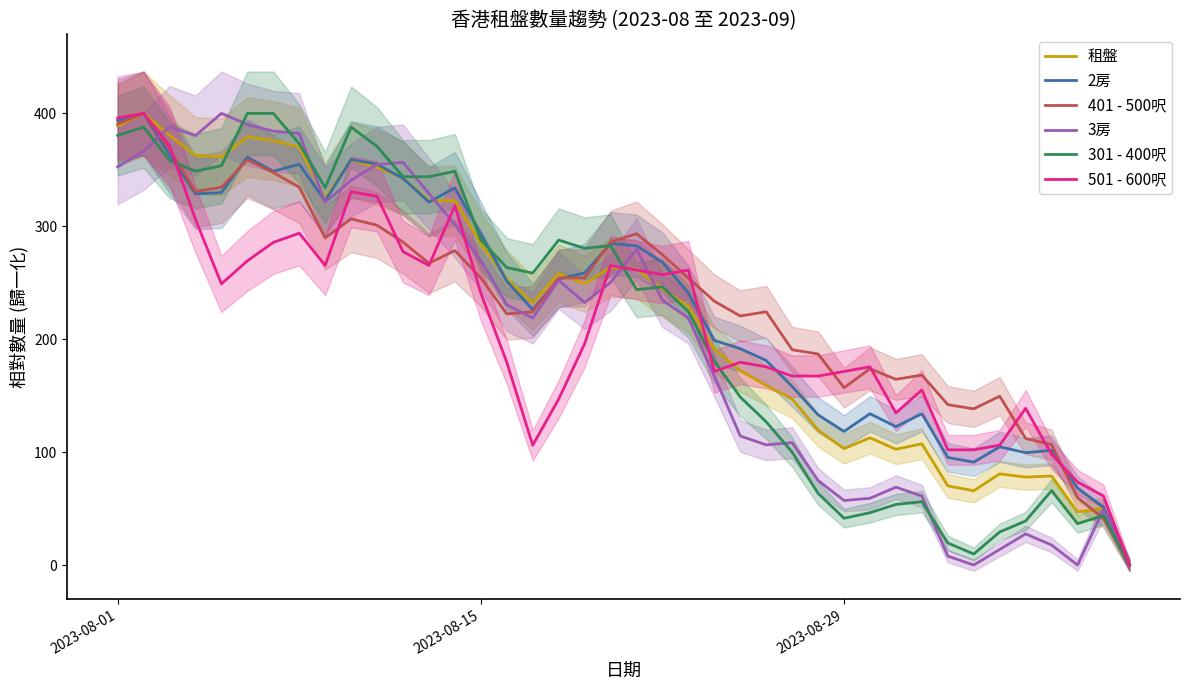

What is the highest value of the 401 - 500呎 series?

400.0